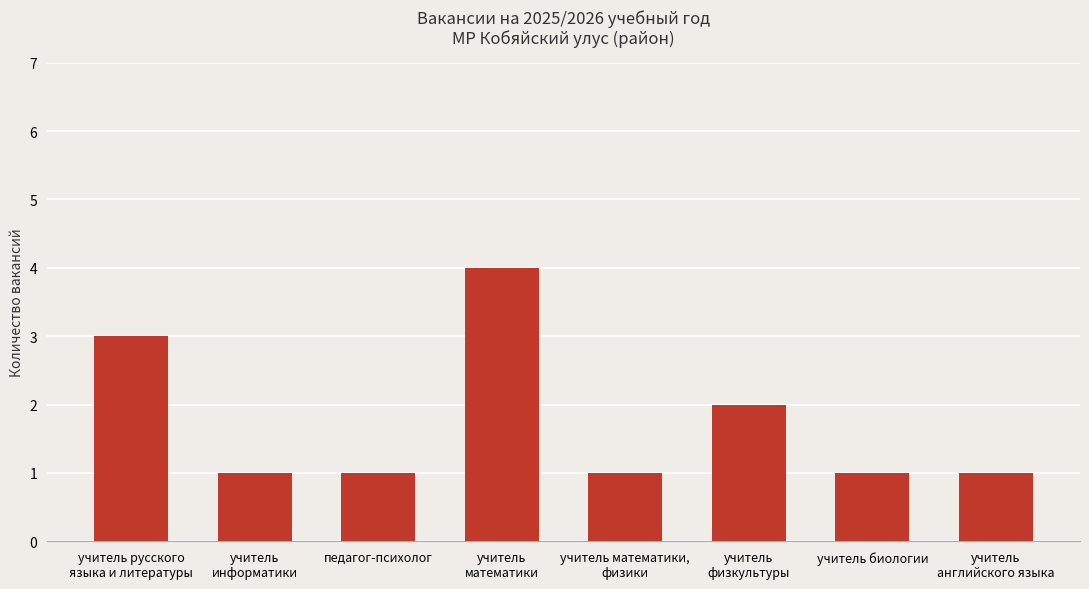

What is the greatest value displayed?

4